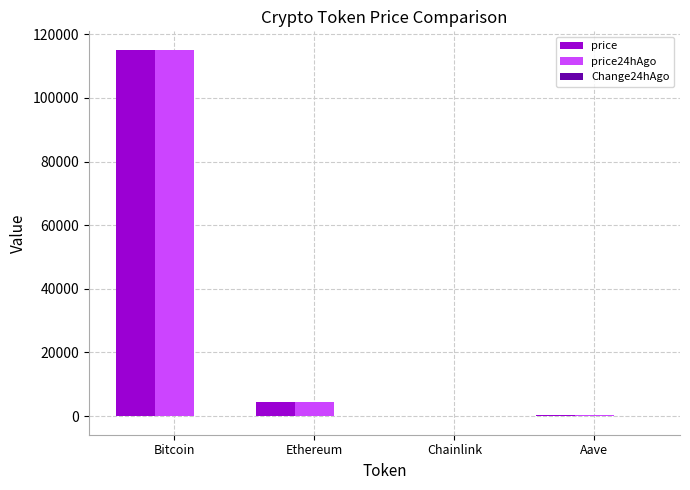

Are the bars grouped side by side (vs. stacked)?

Yes